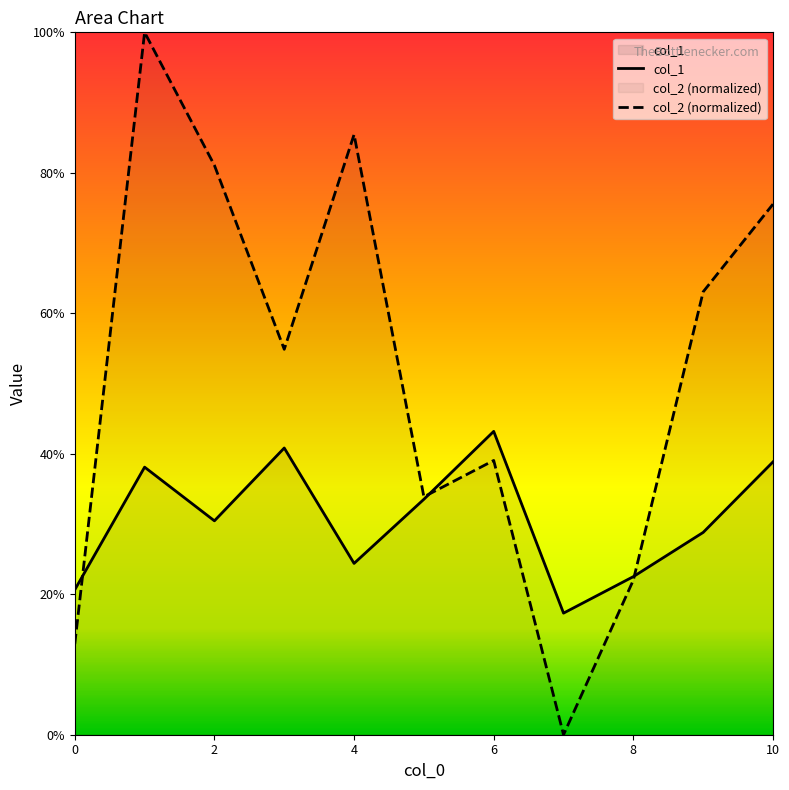

How many interior local valleys does the col_2 (normalized) series have?

3